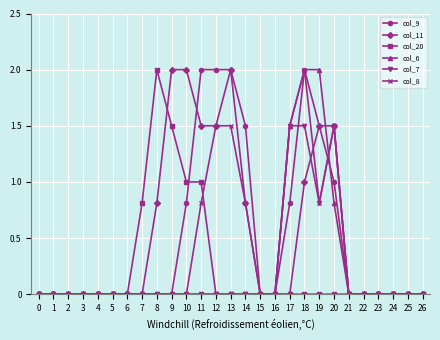

What is the greatest value displayed?

2.0